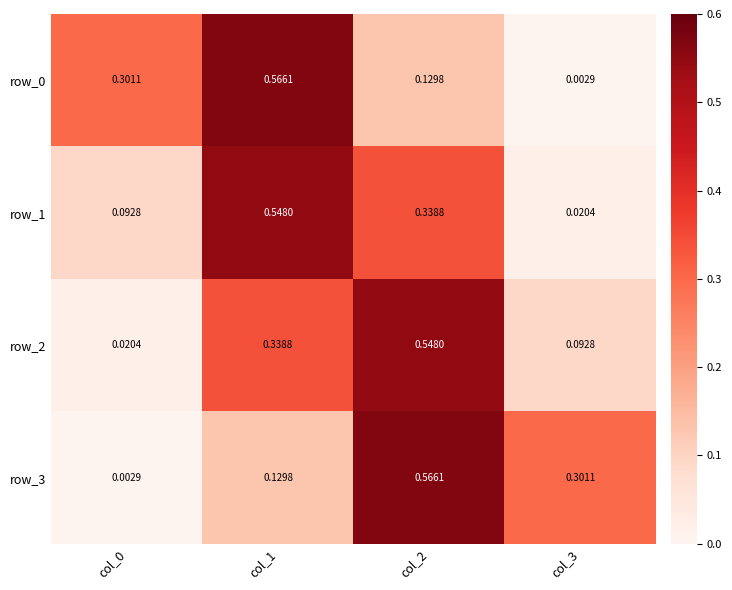

What is the sum of all row_0 values?

1.0